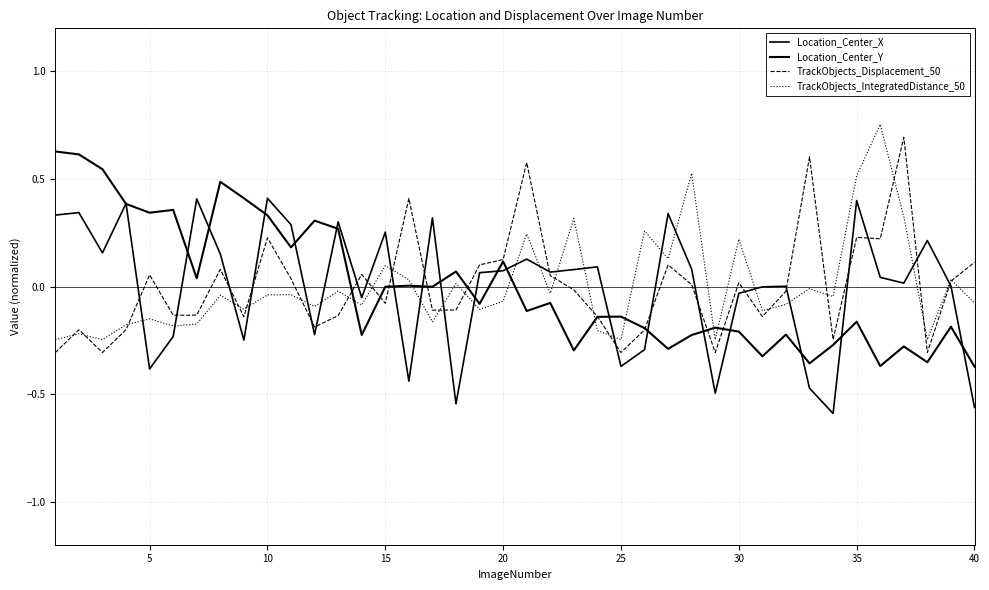

Which series has the widest spread of values?

Location_Center_X